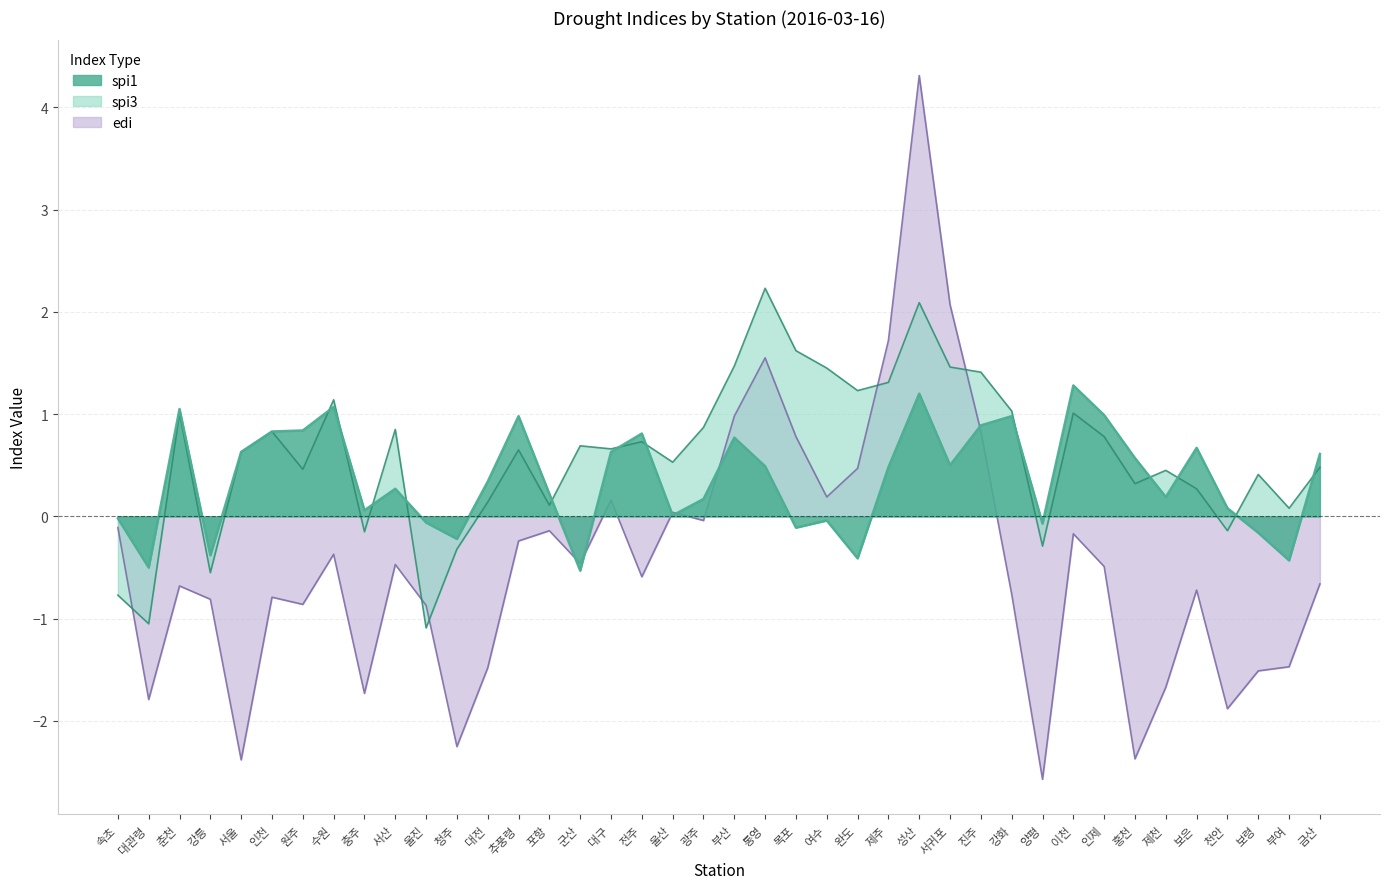

What is the sum of all spi1 values?

14.7